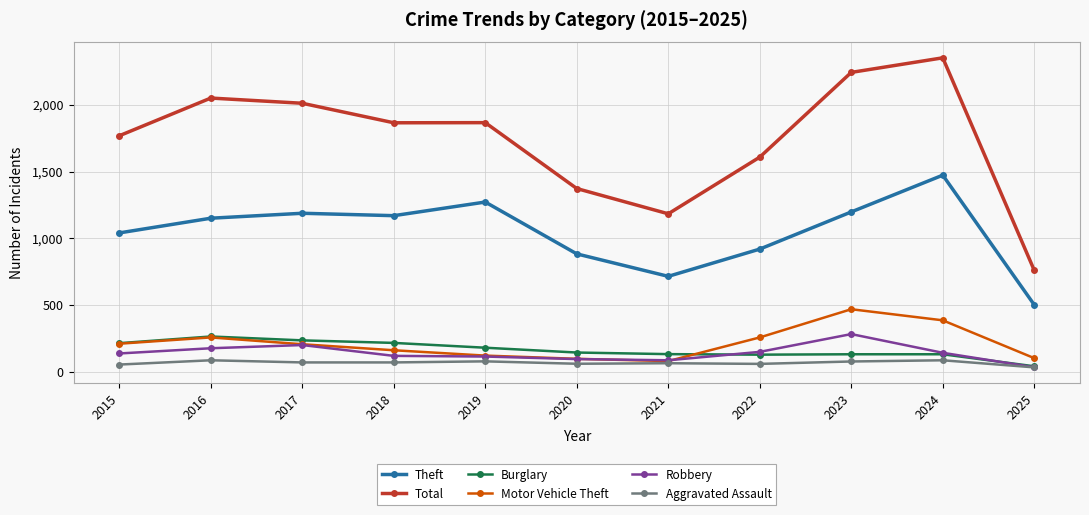

Which series has the largest total across all categories?

Total